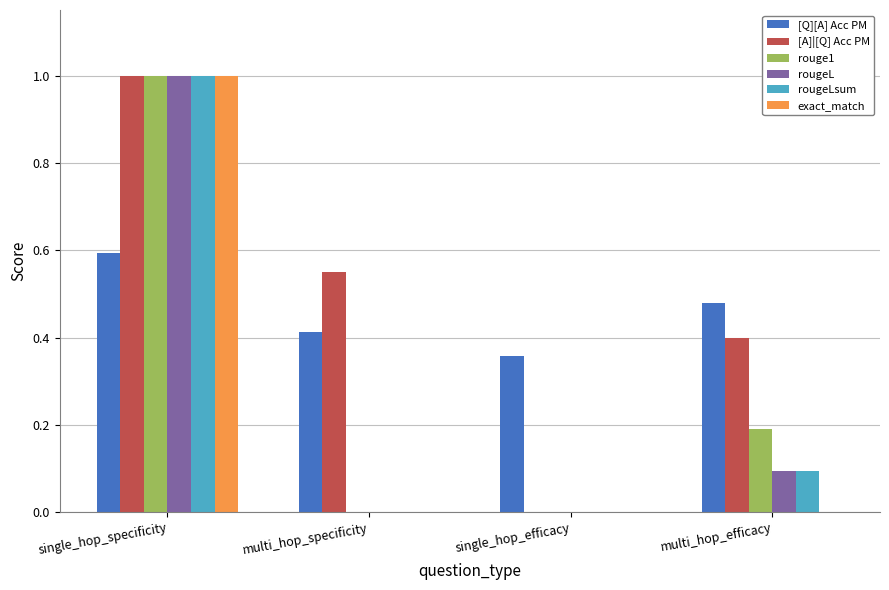

Which label corresponds to the largest value in the chart?

single_hop_specificity